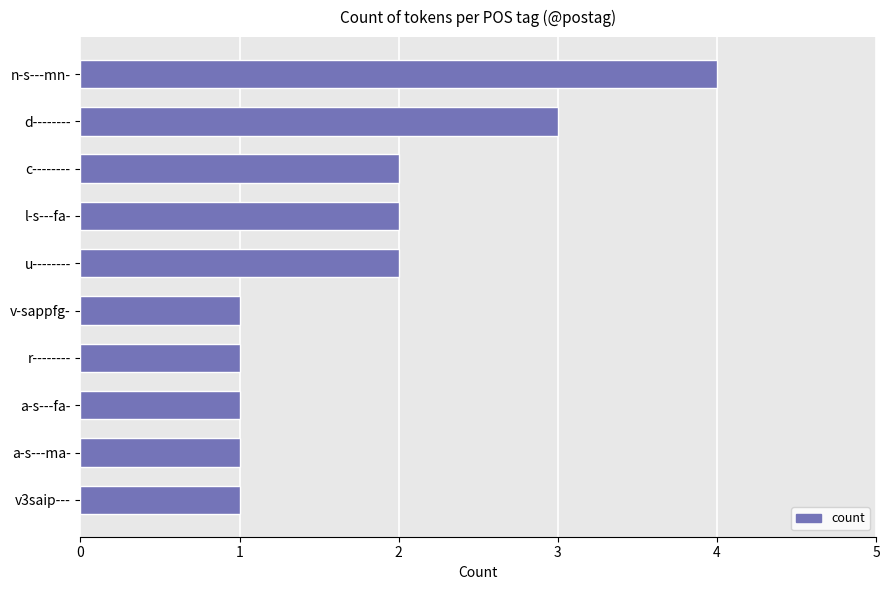

Reading bottom to top, extract all data points from this chart.

v3saip---=1	a-s---ma-=1	a-s---fa-=1	r--------=1	v-sappfg-=1	u--------=2	l-s---fa-=2	c--------=2	d--------=3	n-s---mn-=4